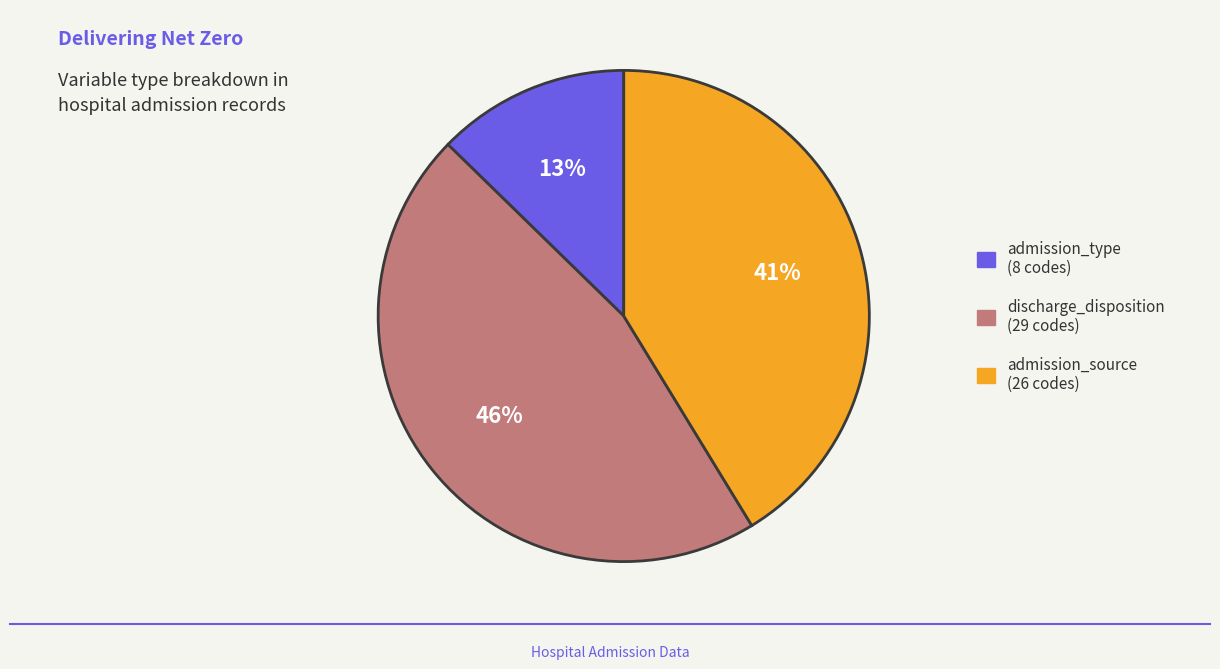

To the nearest percent, what percentage of the pie is discharge_disposition?

46%